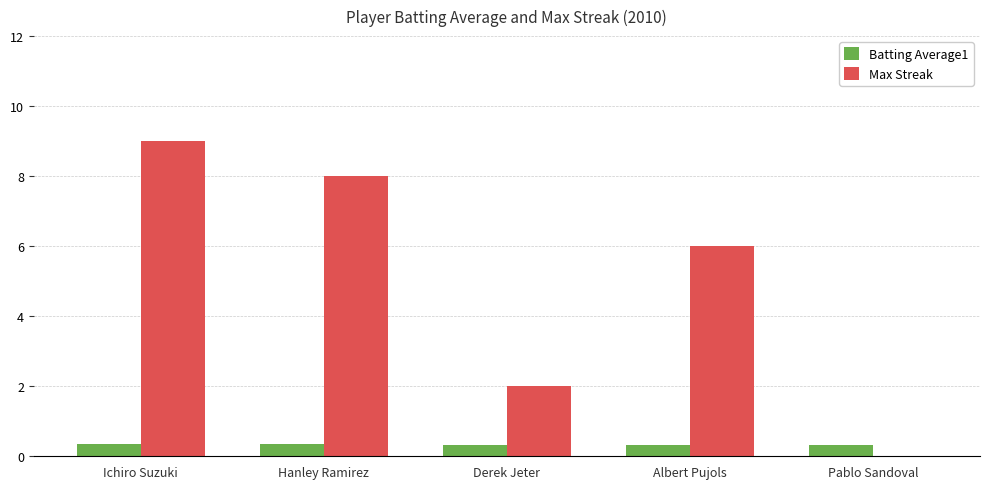

At which category is the sum across all series the highest?

Ichiro Suzuki